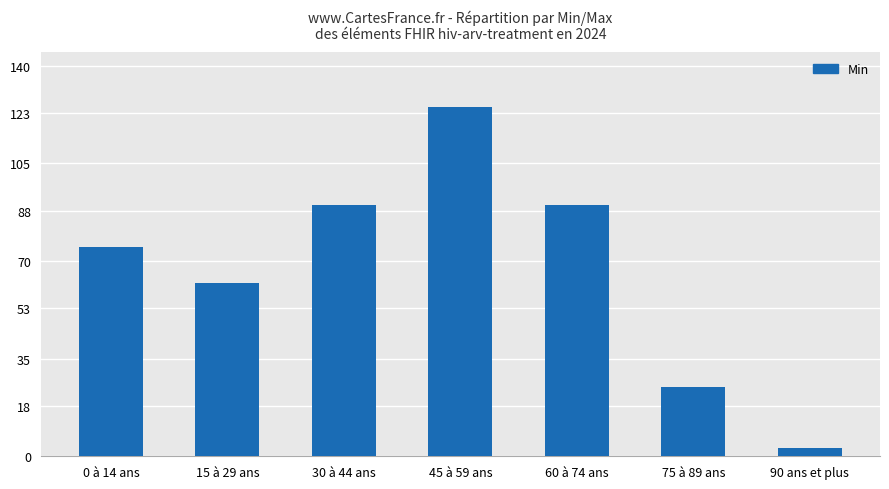

Reading right to left, extract all data points from this chart.

3	25	90	125	90	62	75